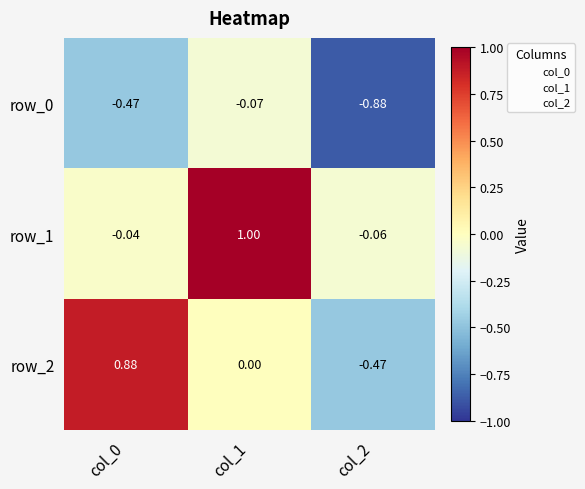

Is the value of row_2 at col_0 greater than the value of row_0 at col_0?

Yes